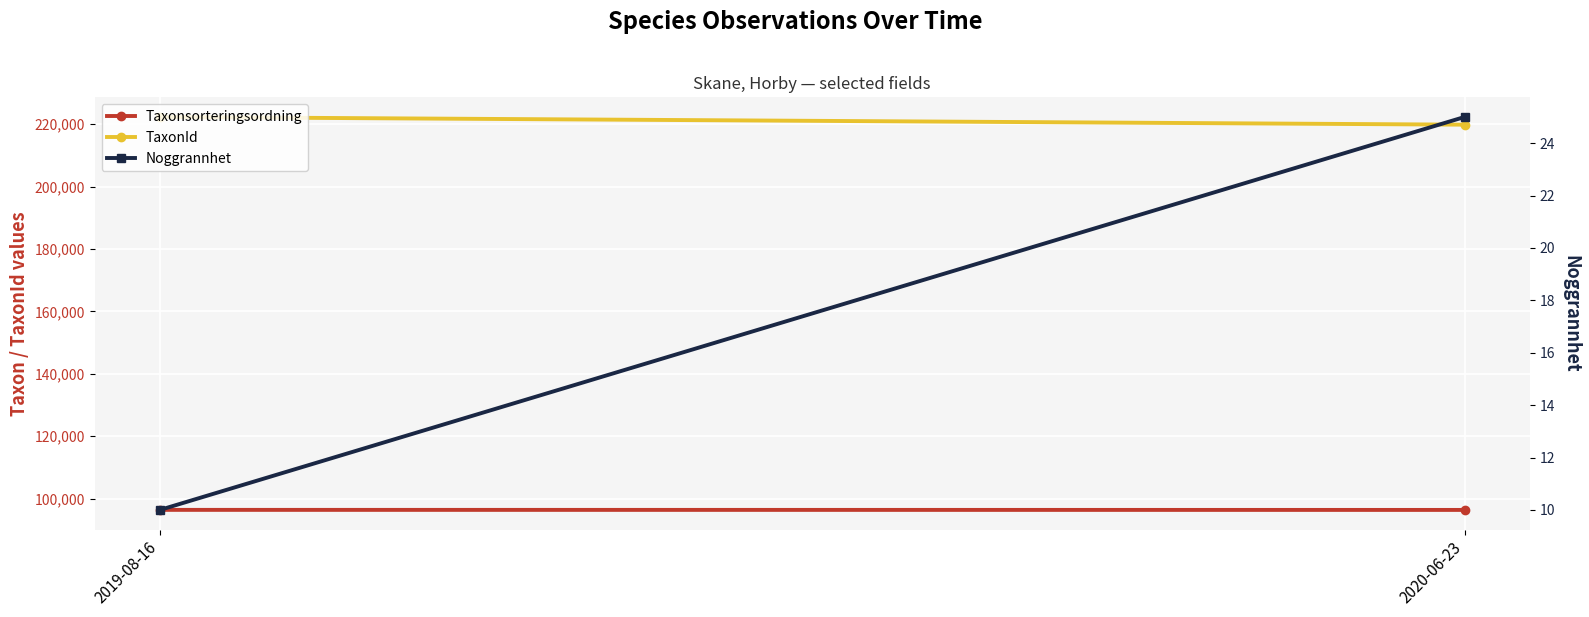

What is the total value across all series at 2020-06-23?

316270.0